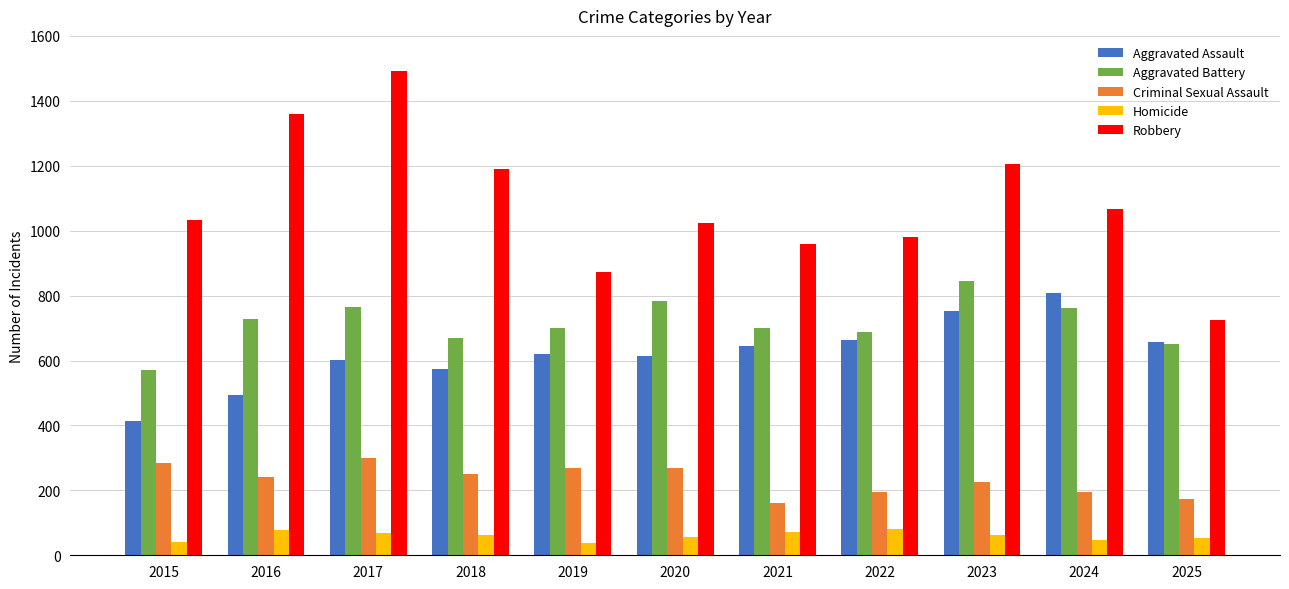

What is the difference between the highest and lowest values at 2019?

834